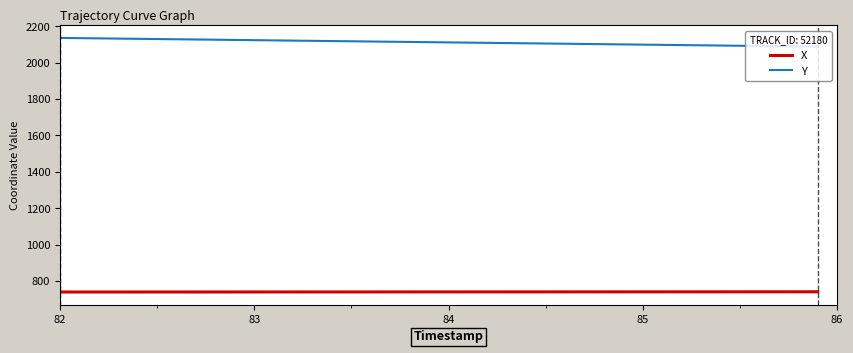

True or false: X and Y intersect in this chart.

False